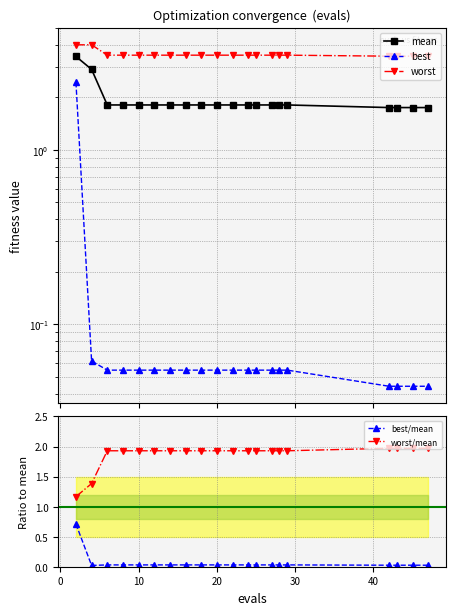

Does the chart display data point markers on the line(s)?

Yes